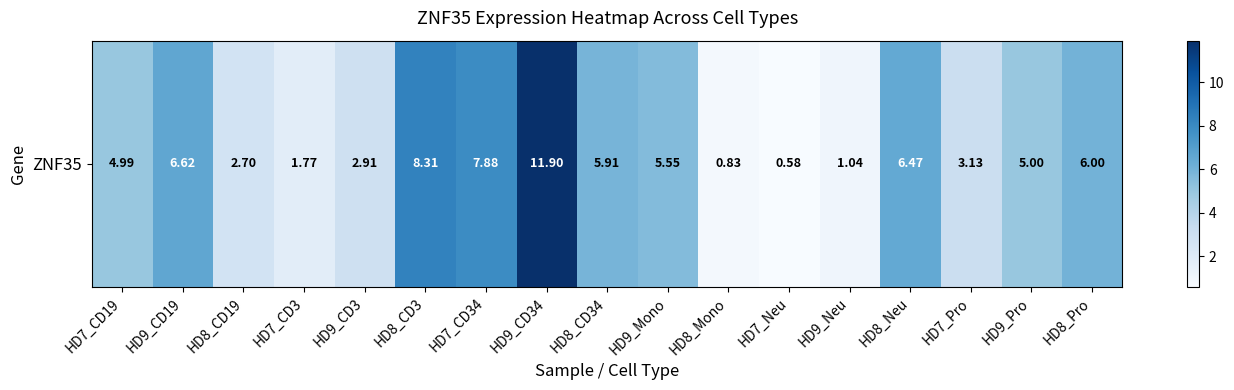

Is it true that the value at HD7_CD34 is 13.0?

False